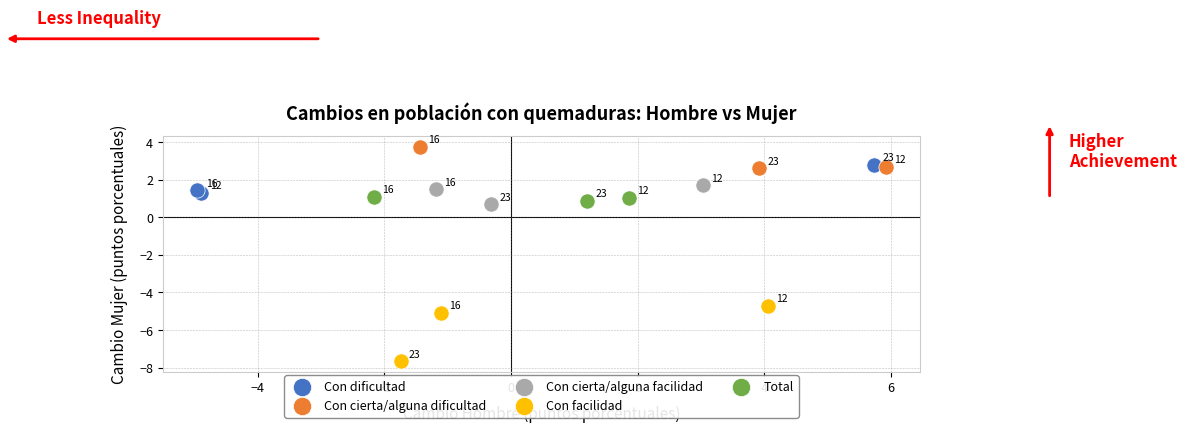

Which series contains the highest Y value?

Con cierta/alguna dificultad